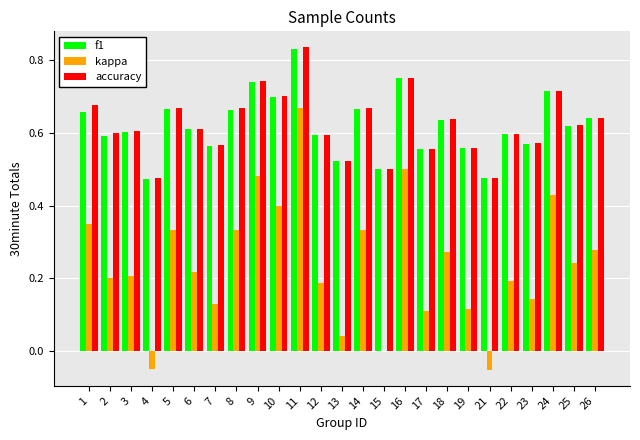

The f1 series shows 0.6 at 7. True or false?

True